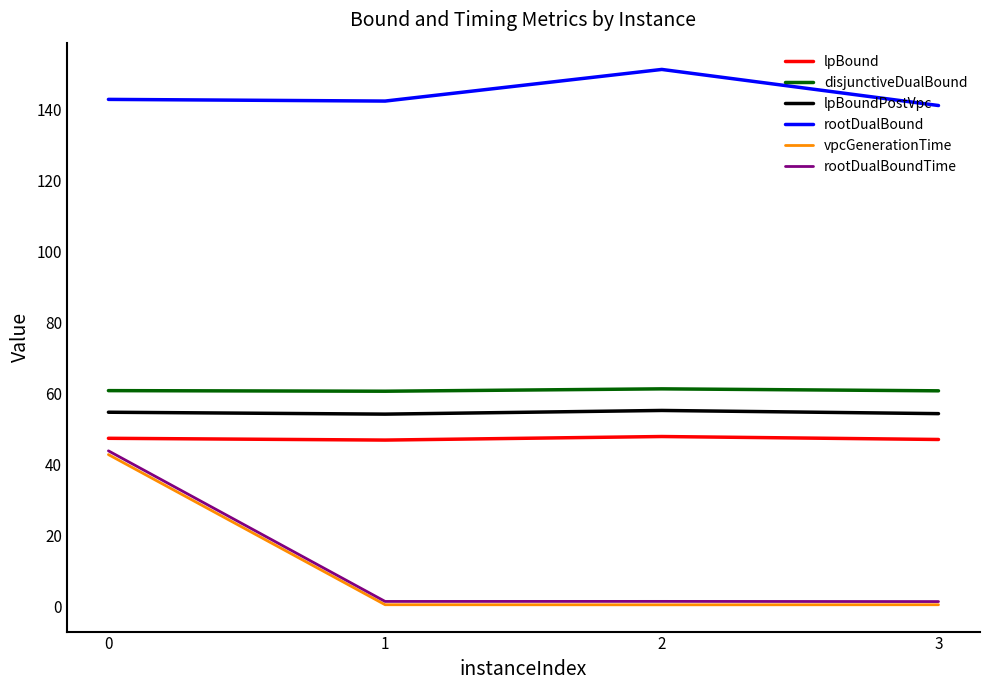

Which label corresponds to the largest value in the chart?

2